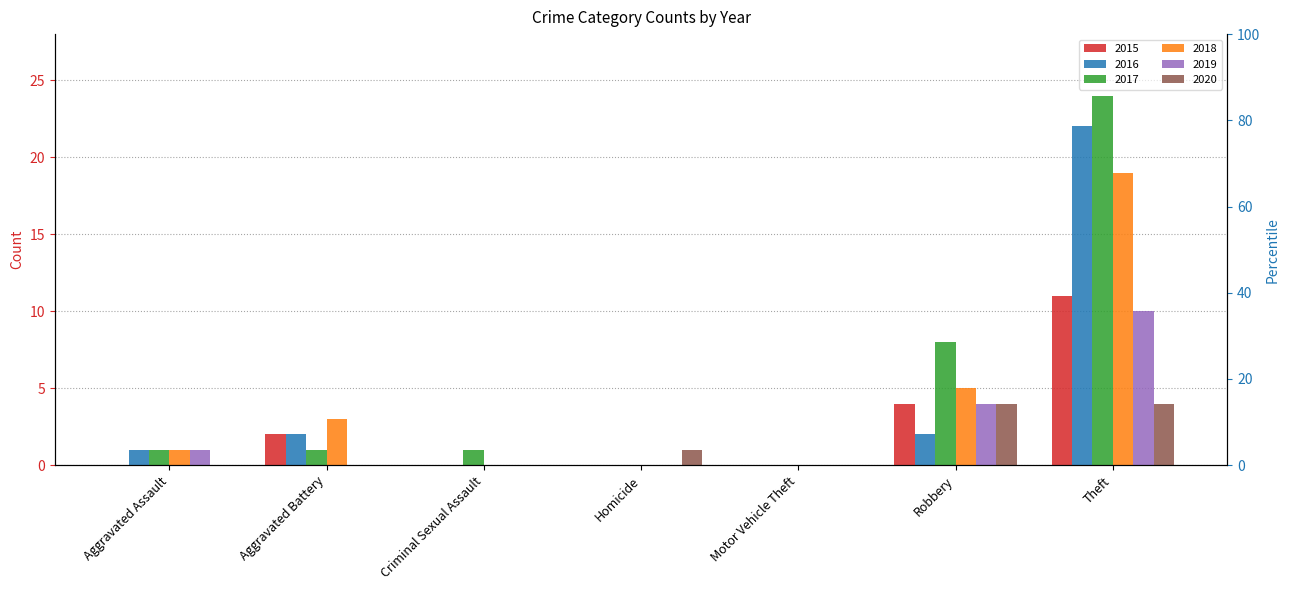

What is the difference between the second highest and minimum values in the 2017 series?

8